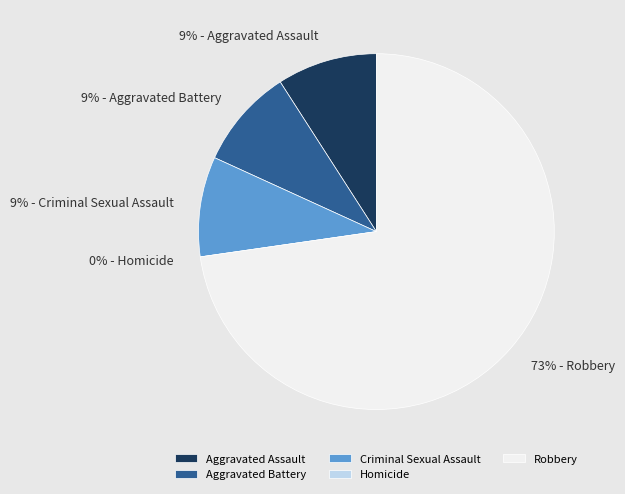

Which slice is the smallest?

Homicide